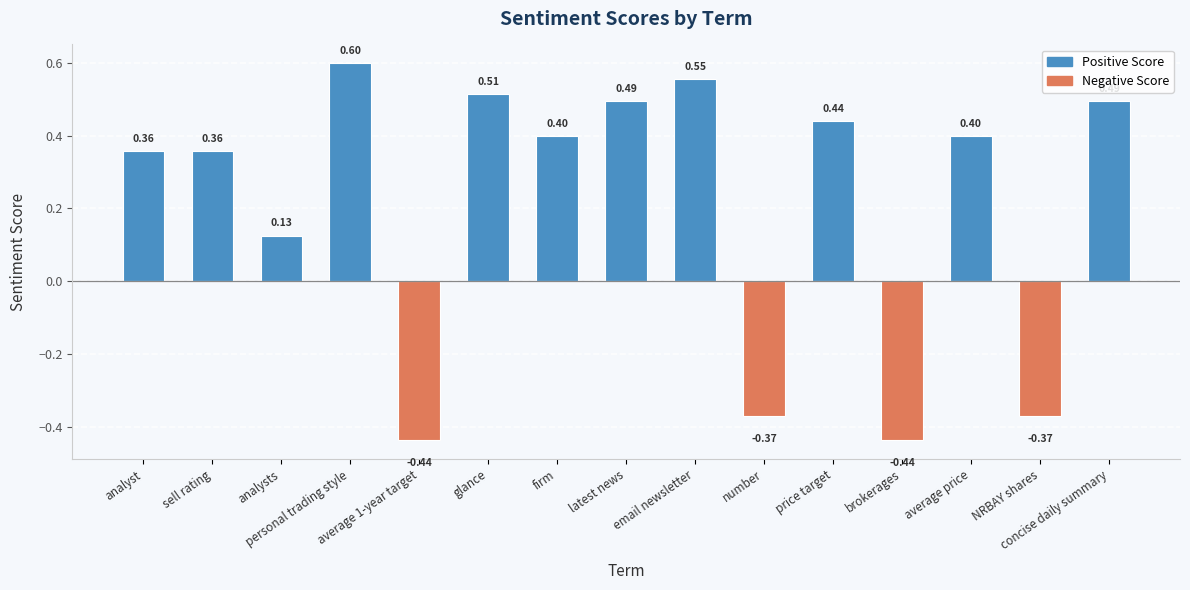

What is the label of the 3rd bar from the right?

average price